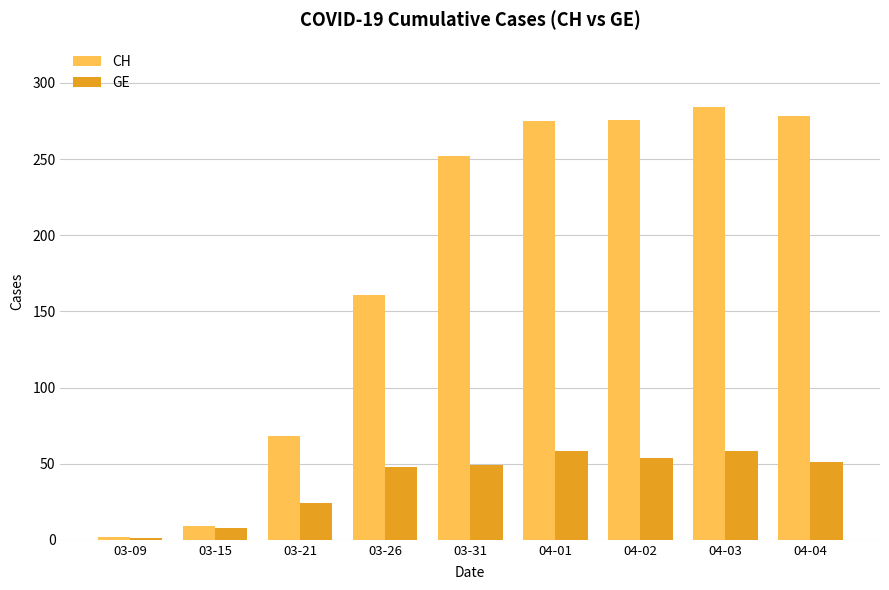

What position from the left is 04-03?

8